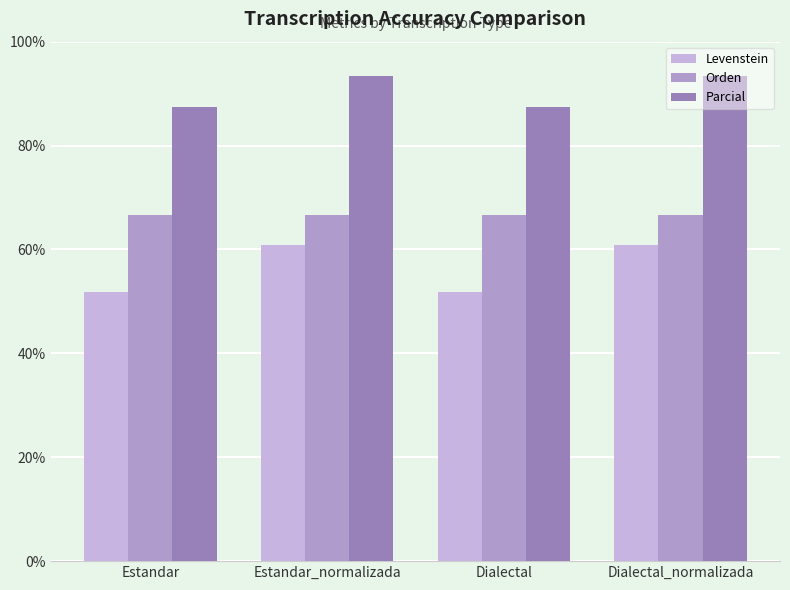

Which category has the lowest value in the Parcial series?

Estandar